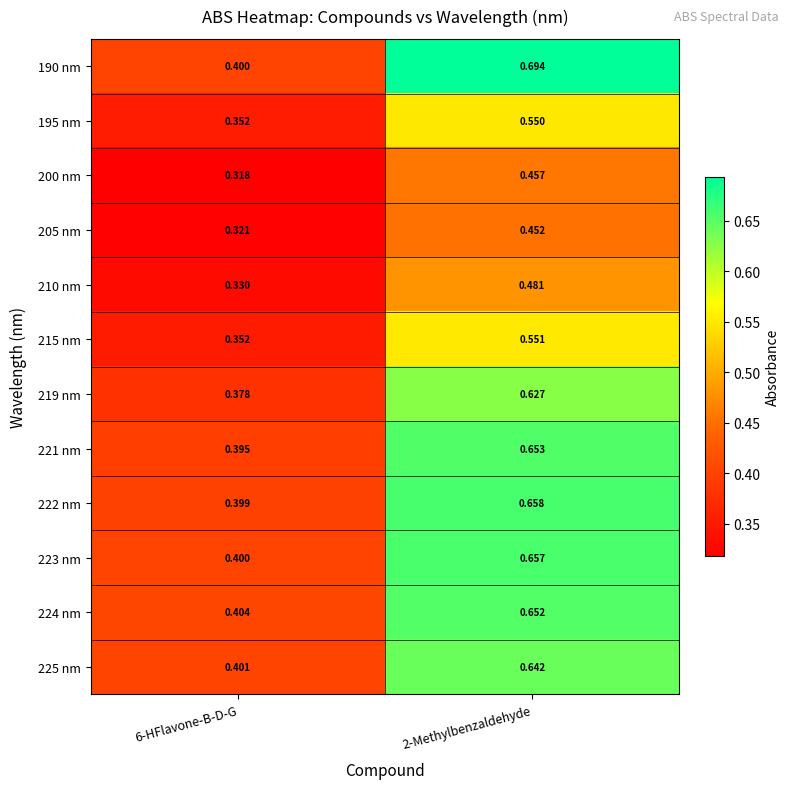

At which category is the sum across all series the highest?

2-Methylbenzaldehyde